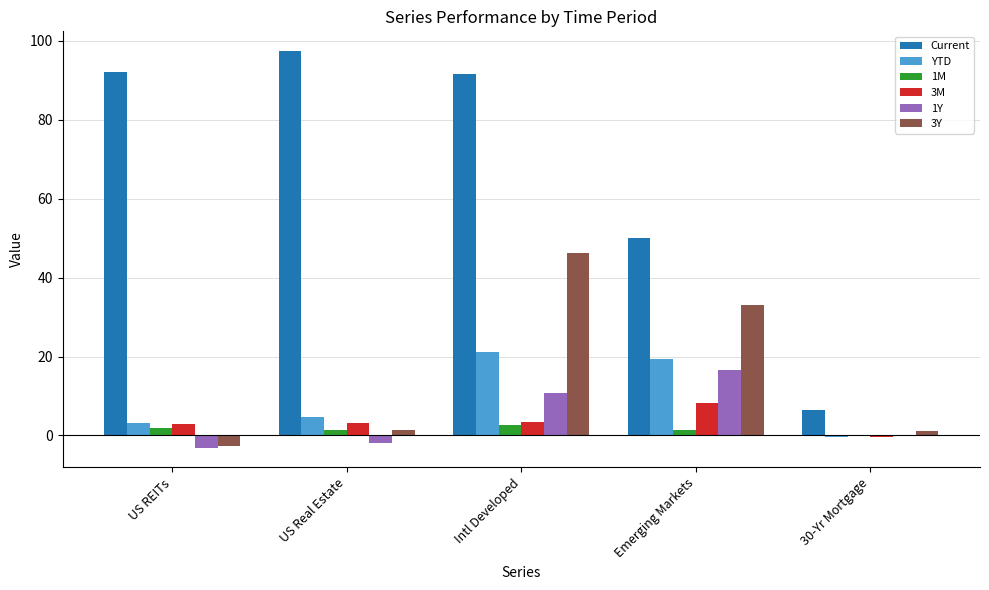

Between US REITs and 30-Yr Mortgage, which series saw the biggest shift?

Current